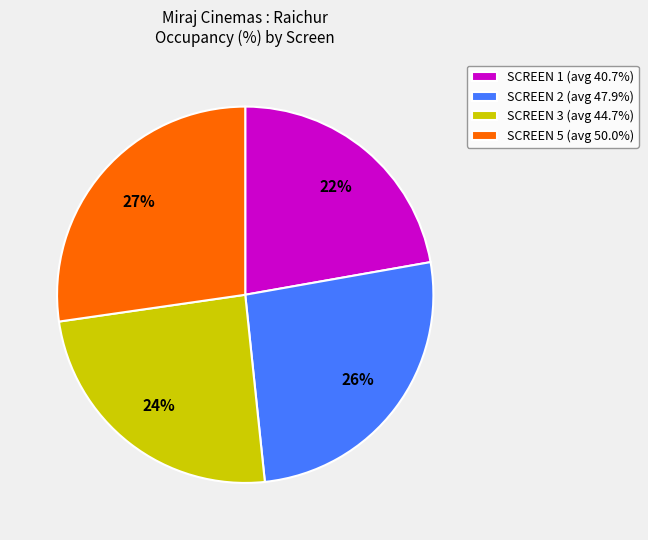

To the nearest percent, what is the combined percentage of SCREEN 3 (avg 44.7%) and SCREEN 2 (avg 47.9%)?

51%